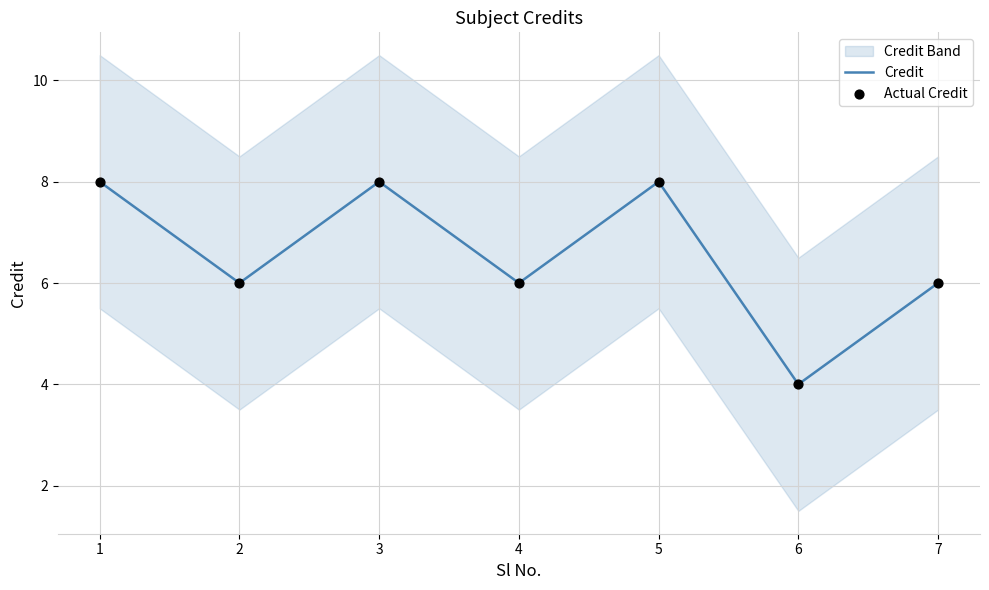

Is the value of Credit at 3 greater than the value of Actual Credit at 3?

No